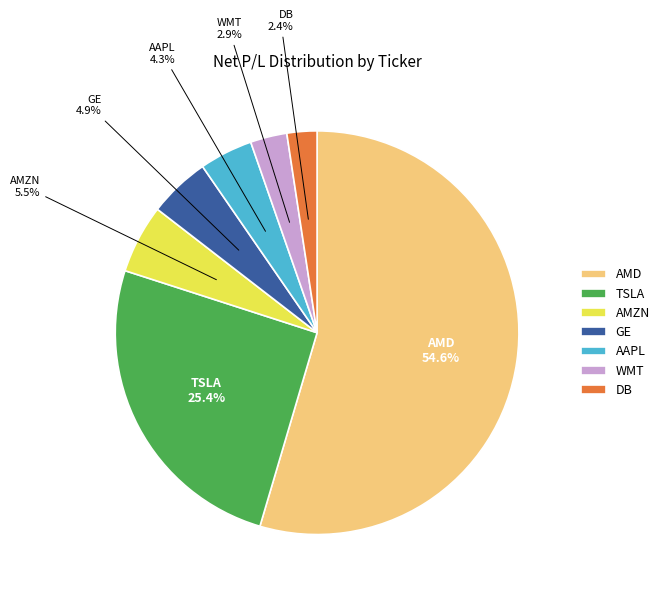

Approximately how many times larger is the value at TSLA compared to GE?

5.2